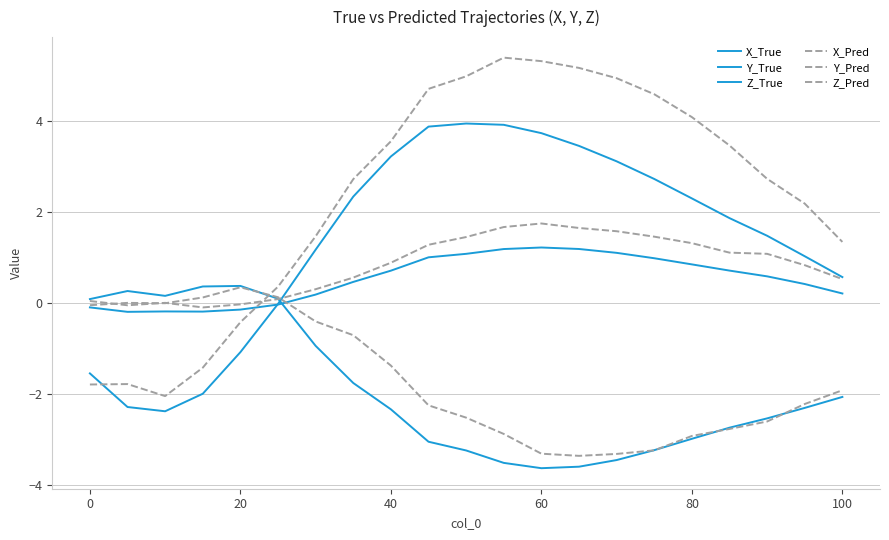

Is this an area chart (filled region under the line)?

No